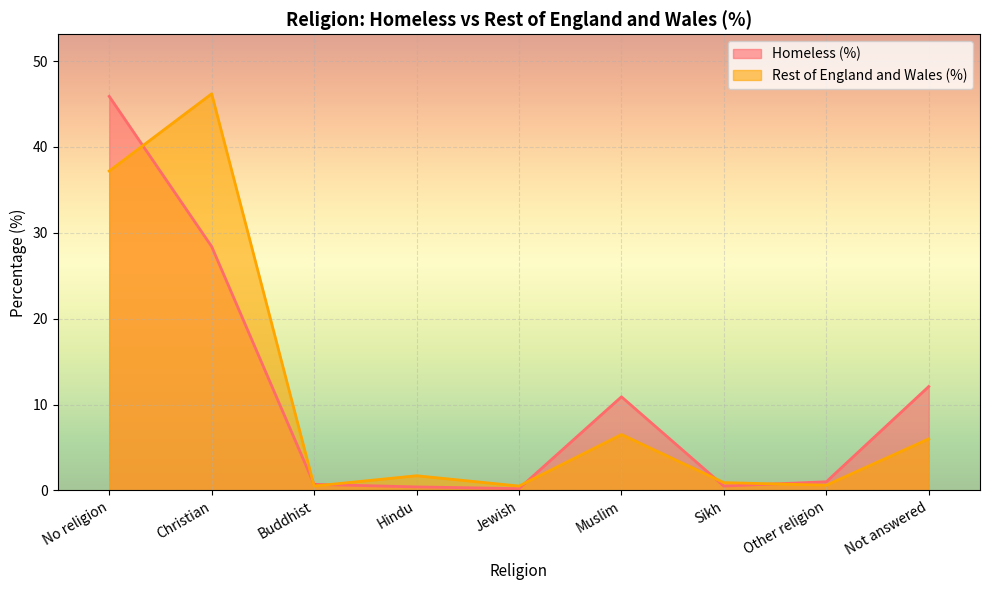

Does the chart display data point markers on the line(s)?

No